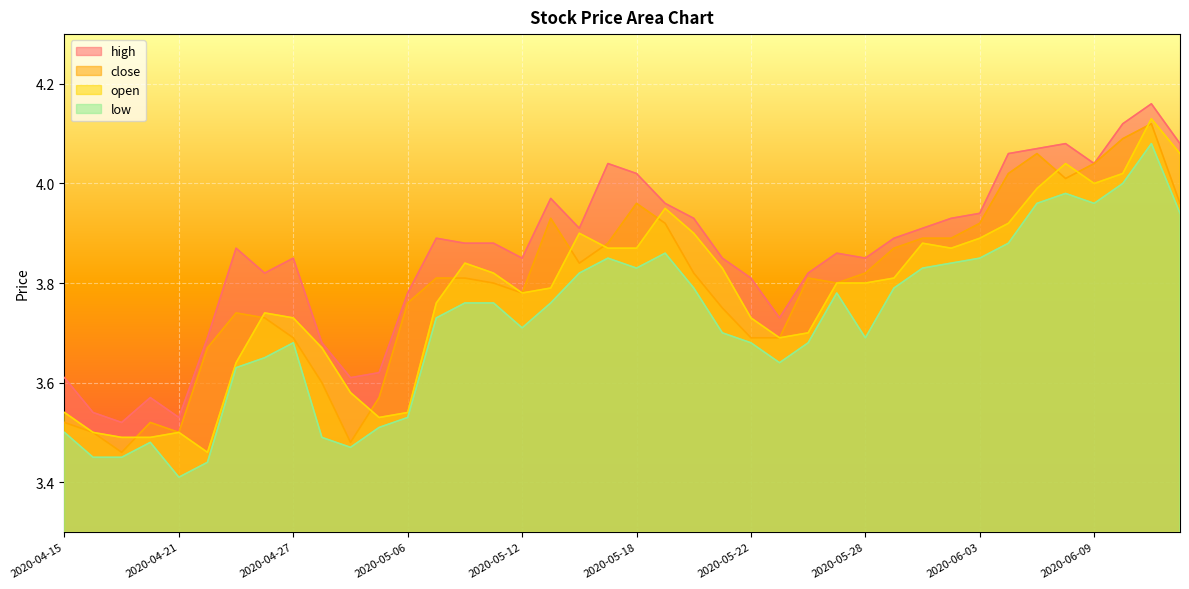

Does the chart display data point markers on the line(s)?

No